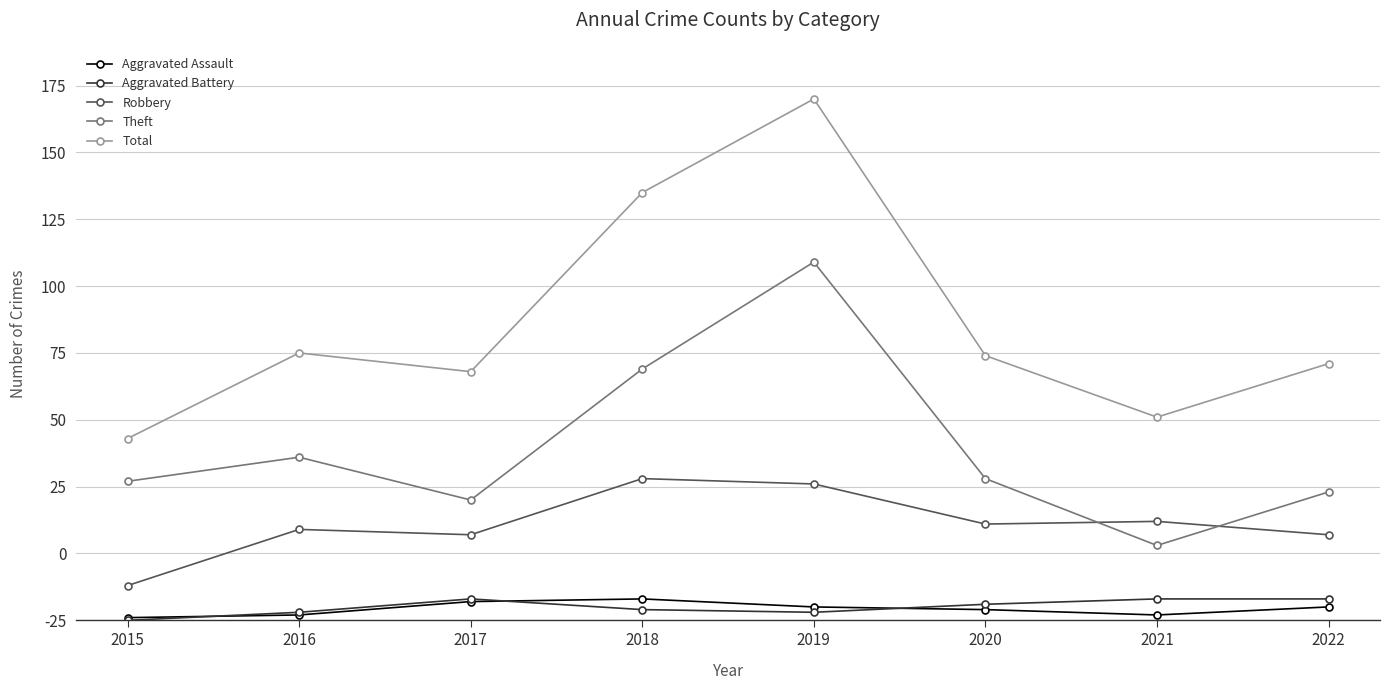

What are all the series names shown in the legend?

Aggravated Assault, Aggravated Battery, Robbery, Theft, Total